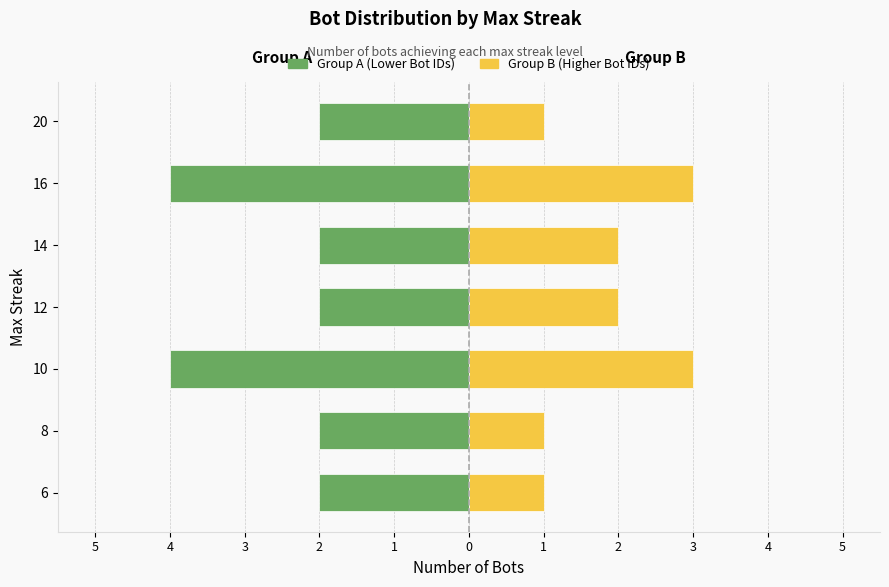

Which series changed the most between 6 and 16?

Group A (Lower Bot IDs)